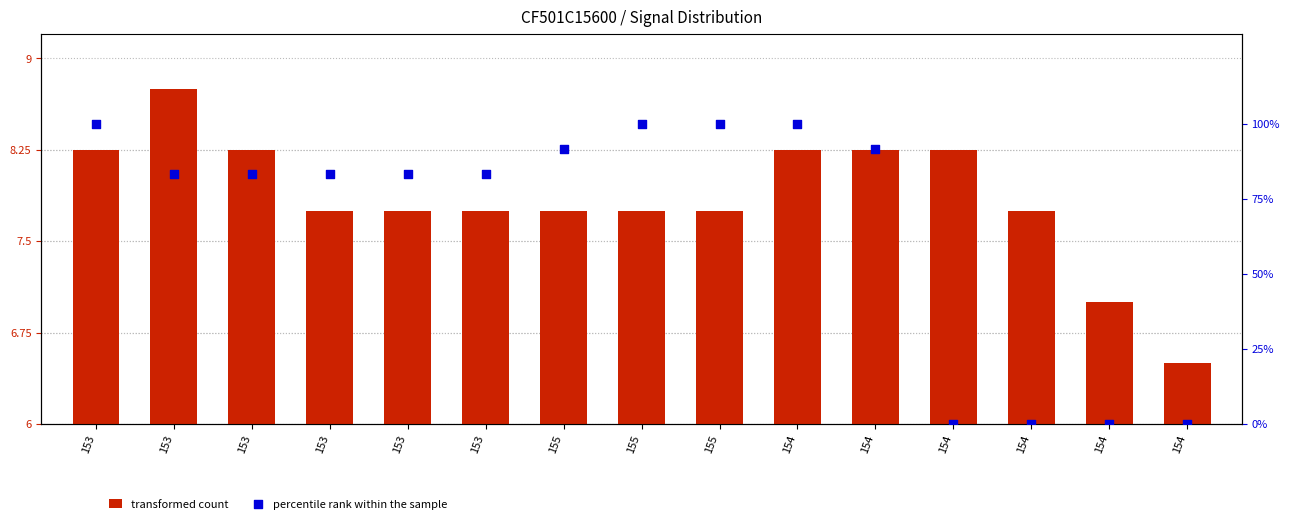

At which category is the sum across all series the highest?

153